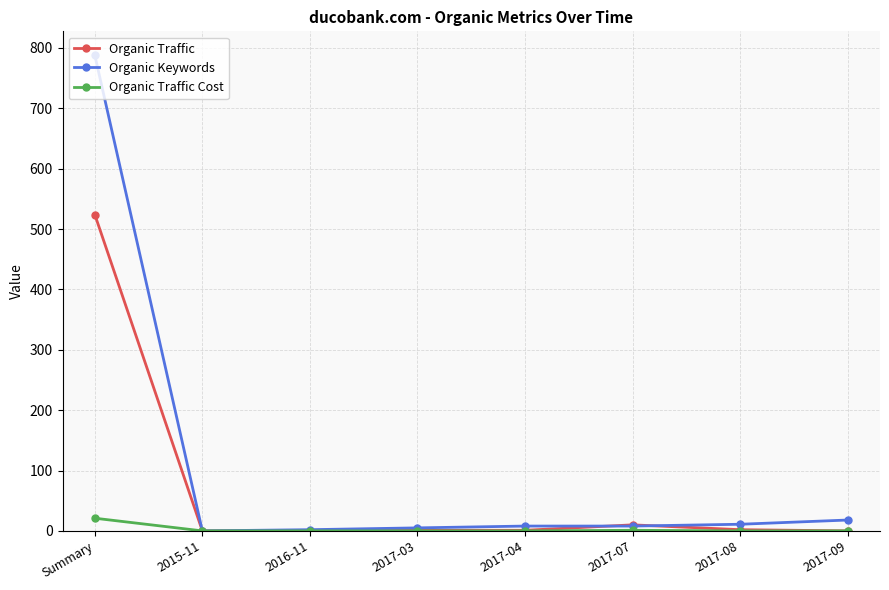

What are all the series names shown in the legend?

Organic Traffic, Organic Keywords, Organic Traffic Cost